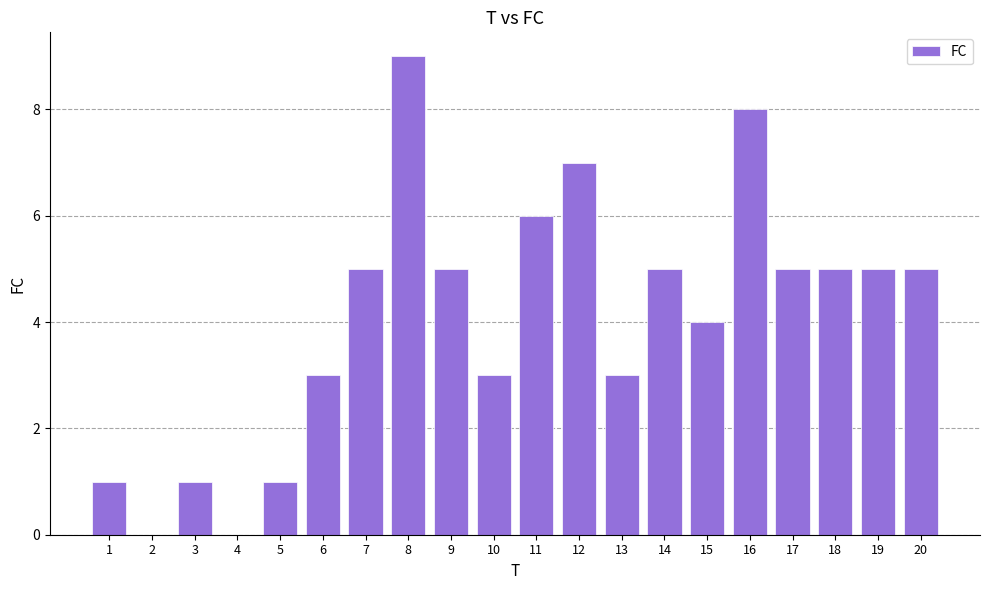

What is the approximate value at 20?

5